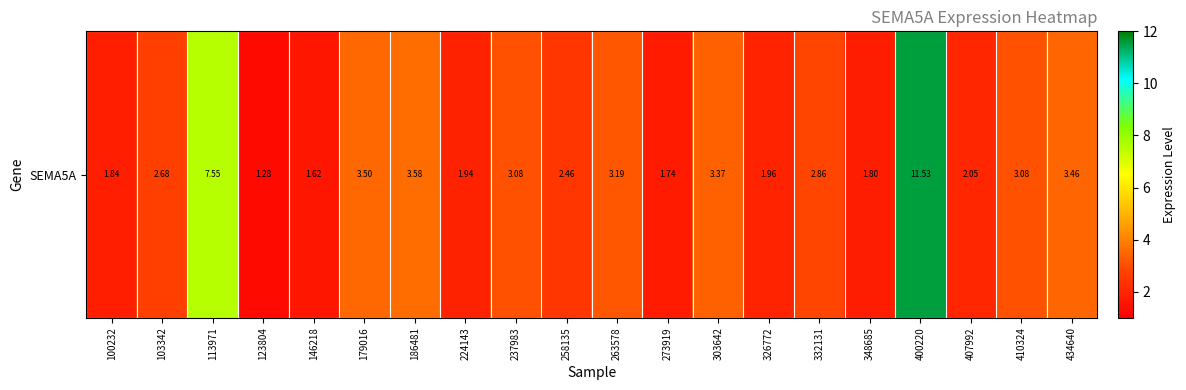

What is the difference between the second highest and minimum values?

6.3